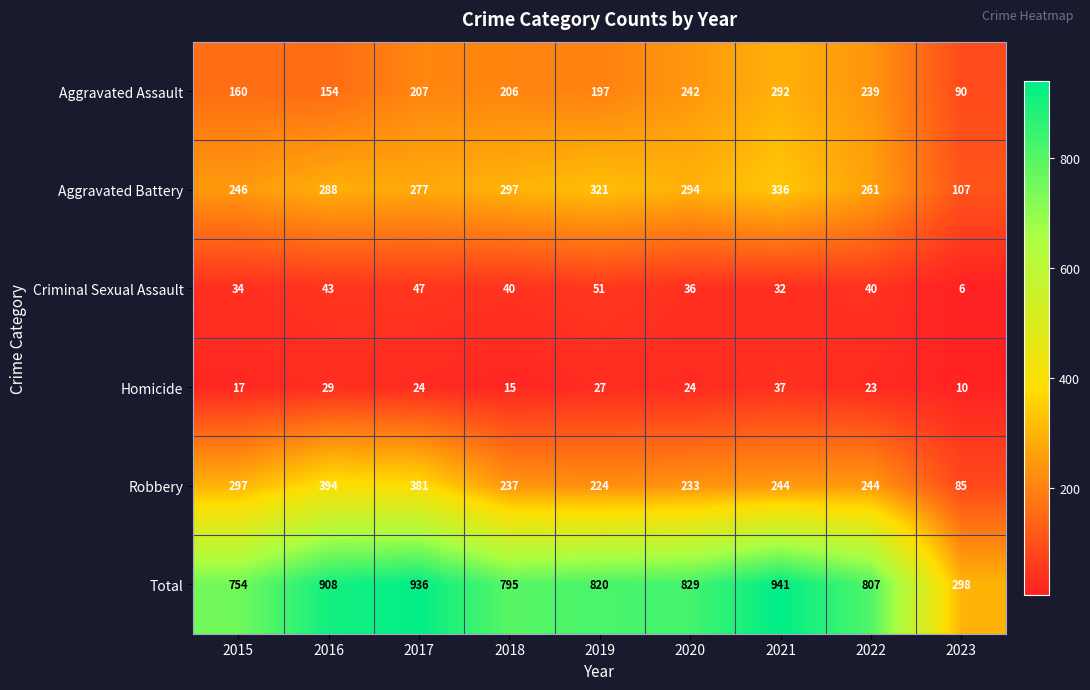

At which category does the chart reach its minimum across all series?

2023